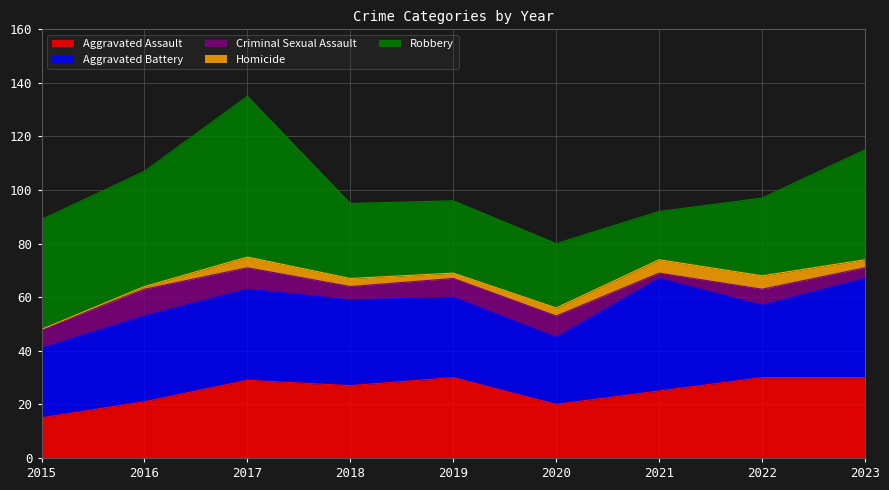

How many data points in Homicide are less than 3?

3